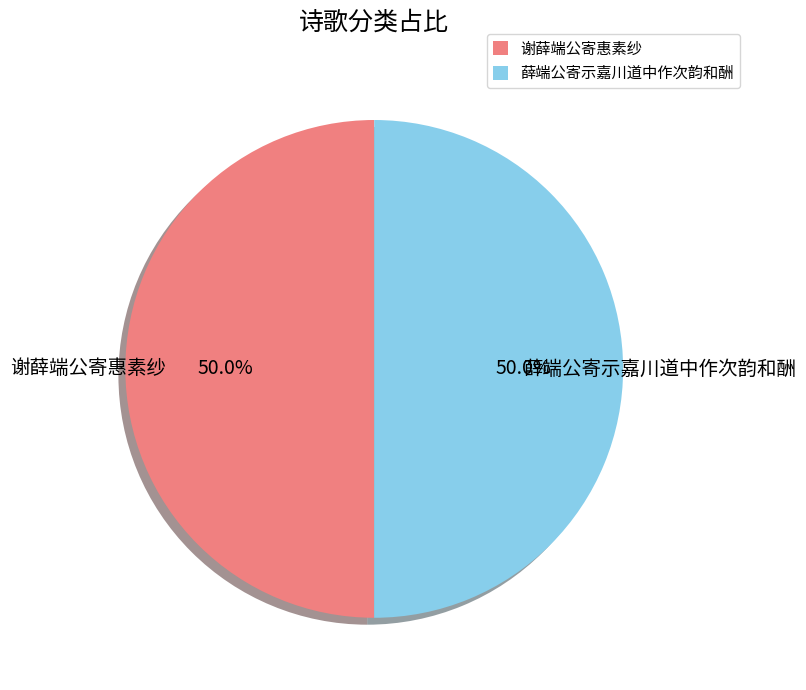

Approximately how many times larger is the value at 谢薛端公寄惠素纱 compared to 薛端公寄示嘉川道中作次韵和酬?

1.0